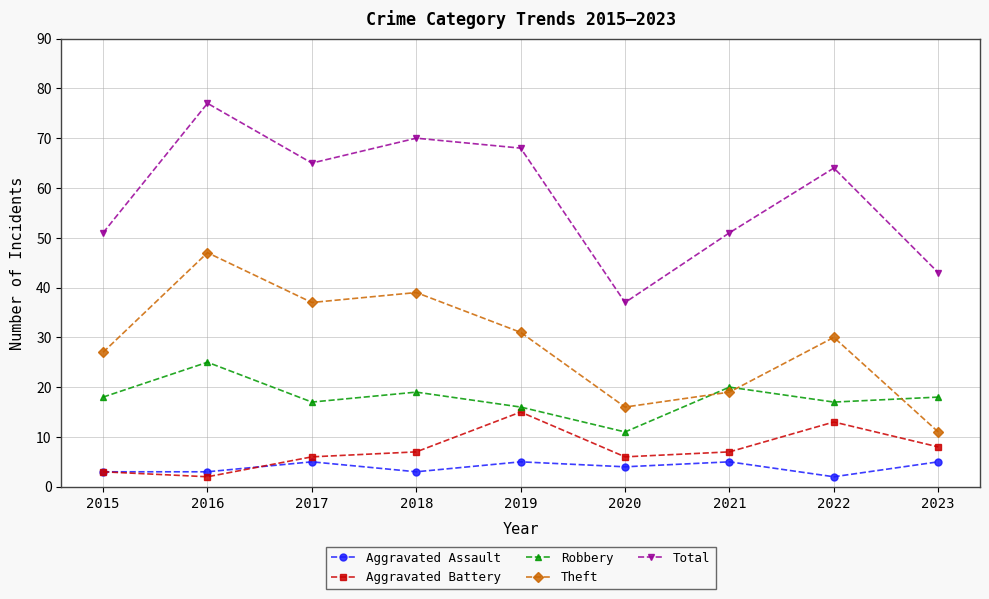

What is the value of the Robbery point at the 5th from the left?

16